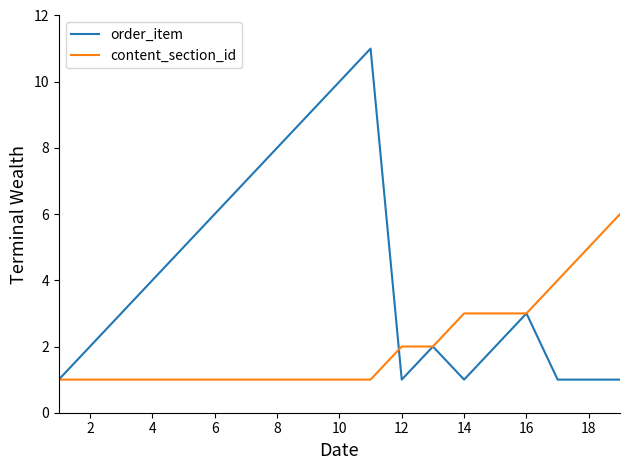

Reading left to right, list all the values displayed in this chart.

order_item: 1	2	3	4	5	6	7	8	9	10	11	1	2	1	2	3	1	1	1
content_section_id: 1	1	1	1	1	1	1	1	1	1	1	2	2	3	3	3	4	5	6